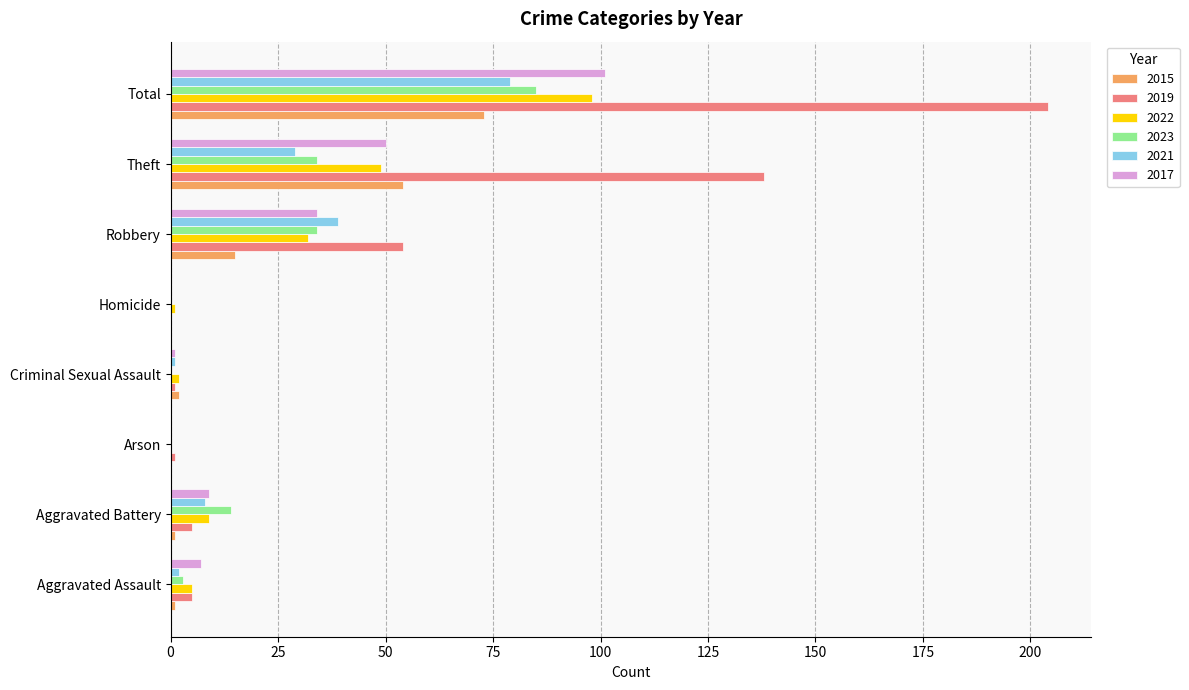

What is the sum of all 2019 values?

408